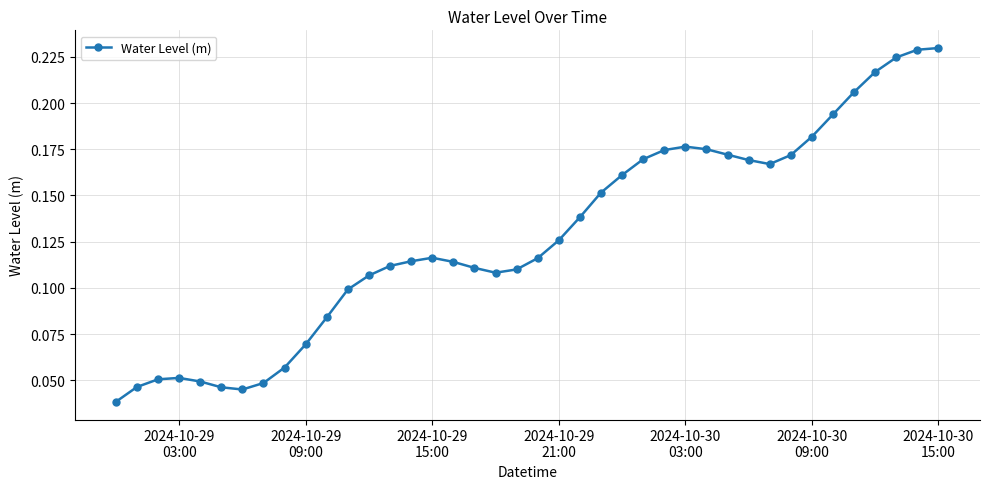

True or false: the data has more than 2 interior local peaks.

True